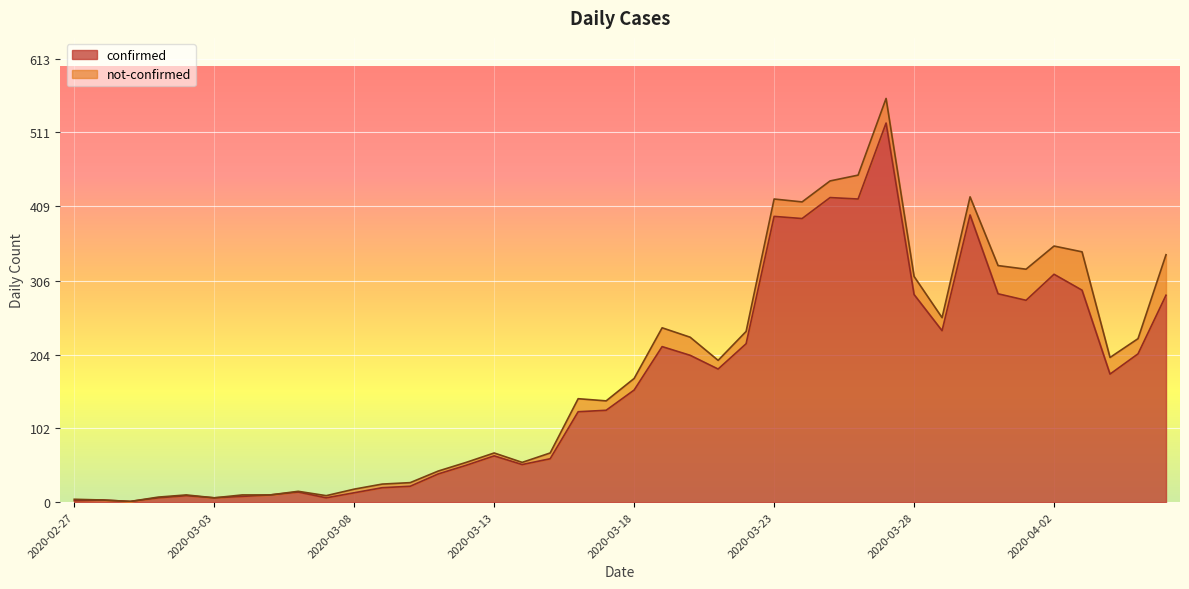

True or false: there are more than 1 points higher than both neighbors.

True